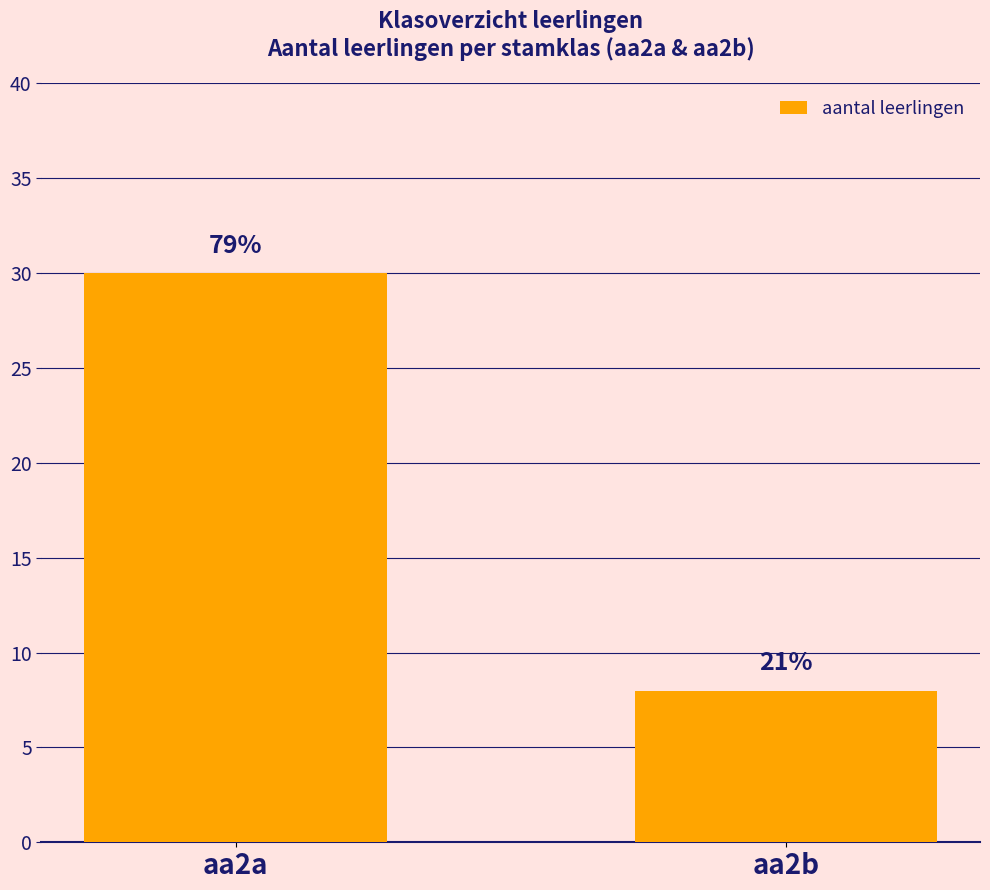

Does the chart contain any negative values?

No